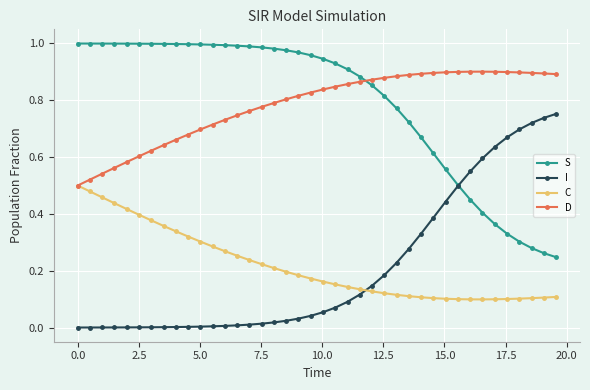

True or false: S and D cross at least once.

True